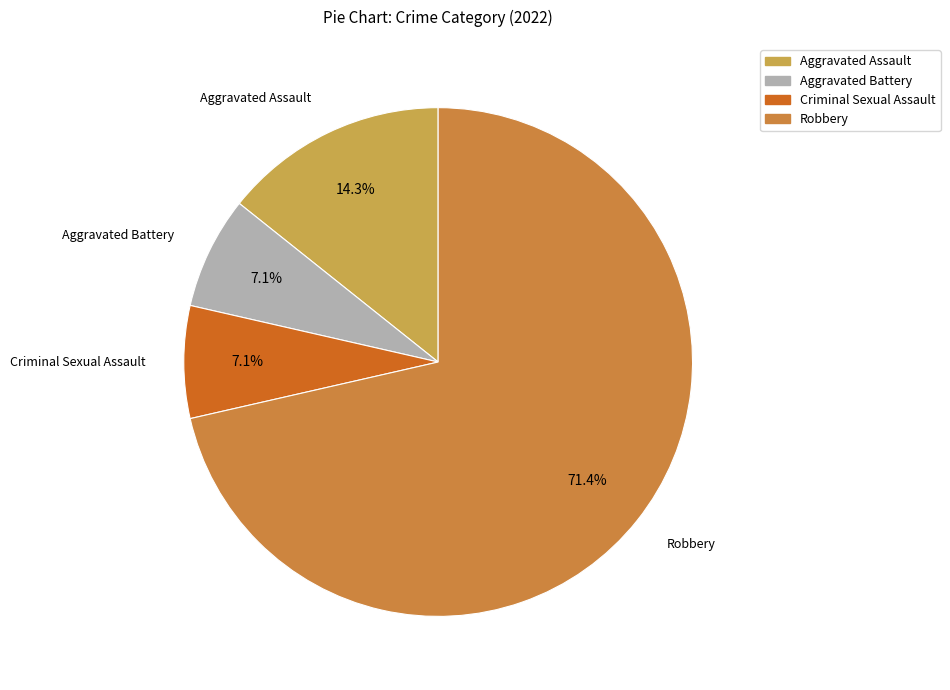

Is it true that Robbery is 71% of the pie?

True